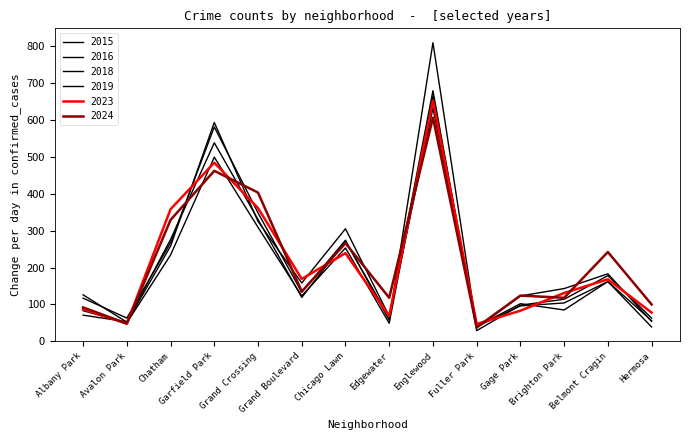

What is the greatest value displayed?

809